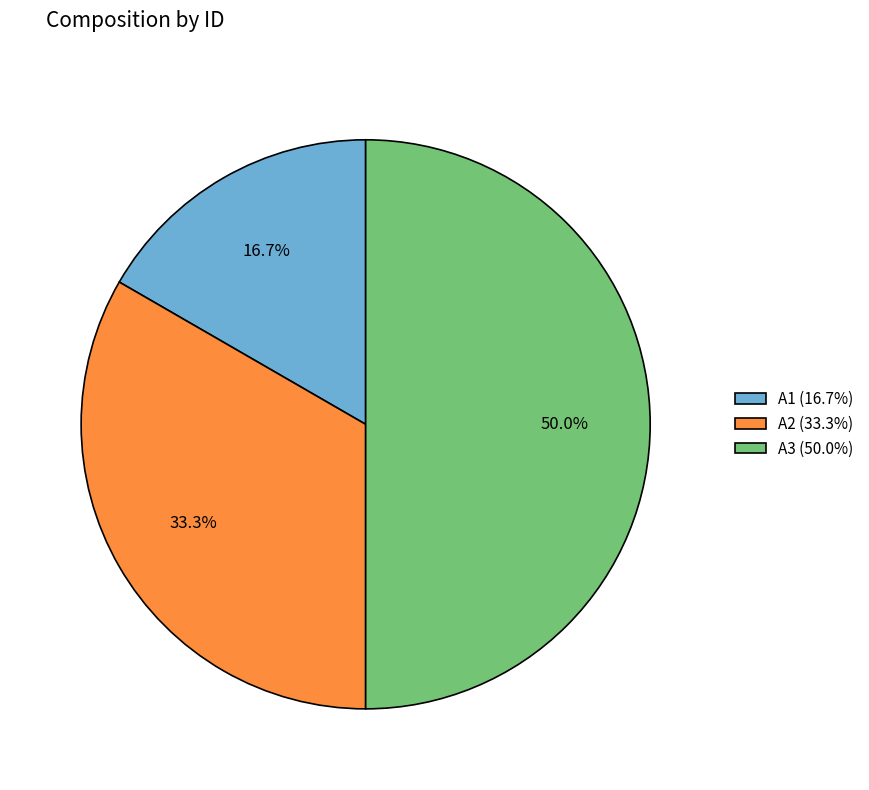

Does A1 (16.7%) represent more than half of the total?

No